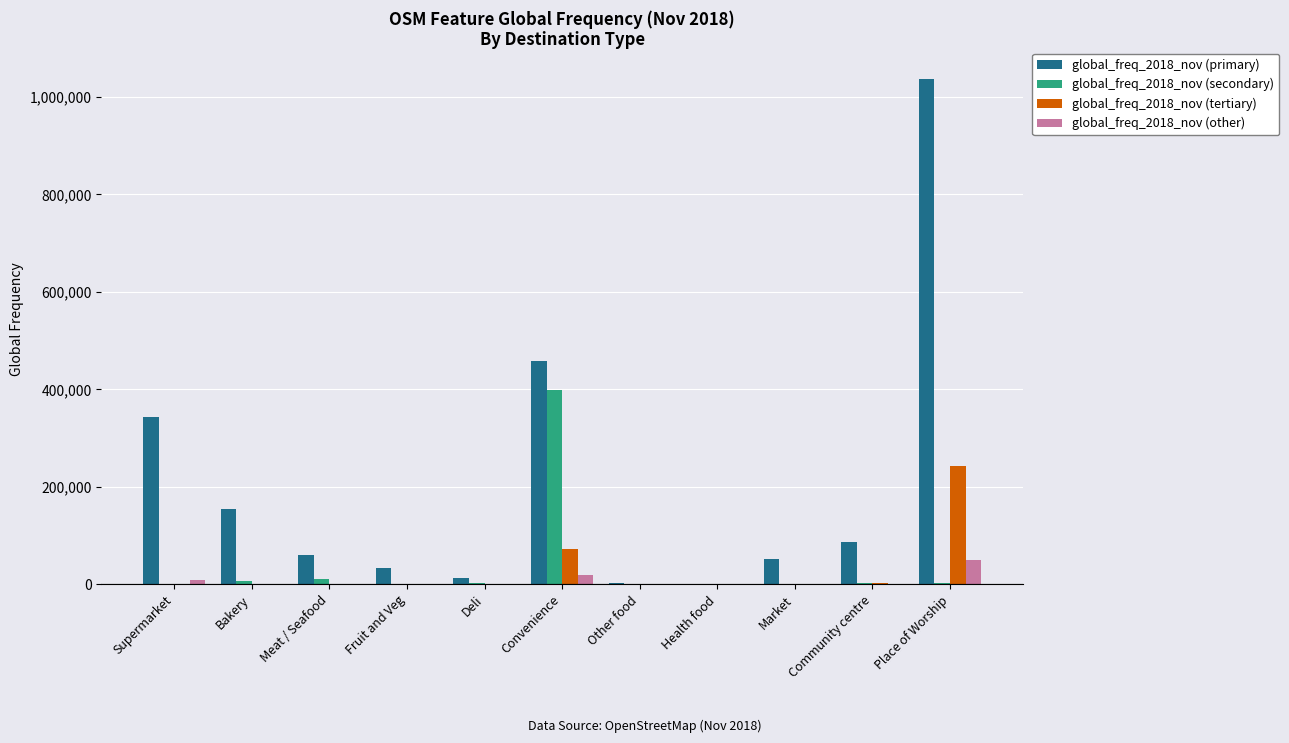

Are the bars horizontal?

No